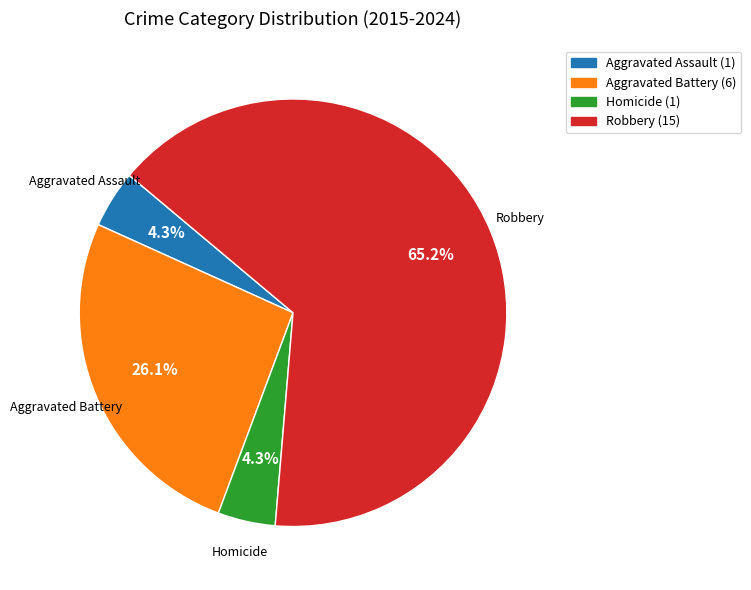

To the nearest percent, what is the combined percentage of Robbery and Aggravated Assault?

70%